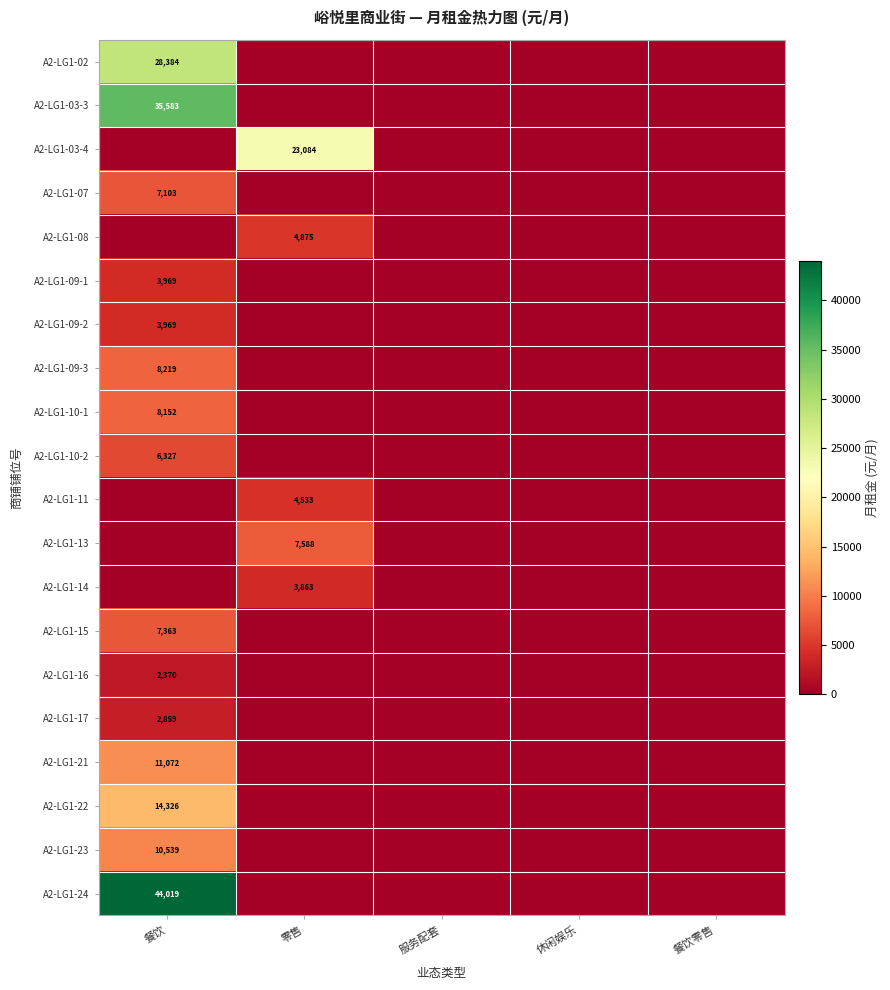

Is it true that A2-LG1-22 equals 23166 at 餐饮?

False